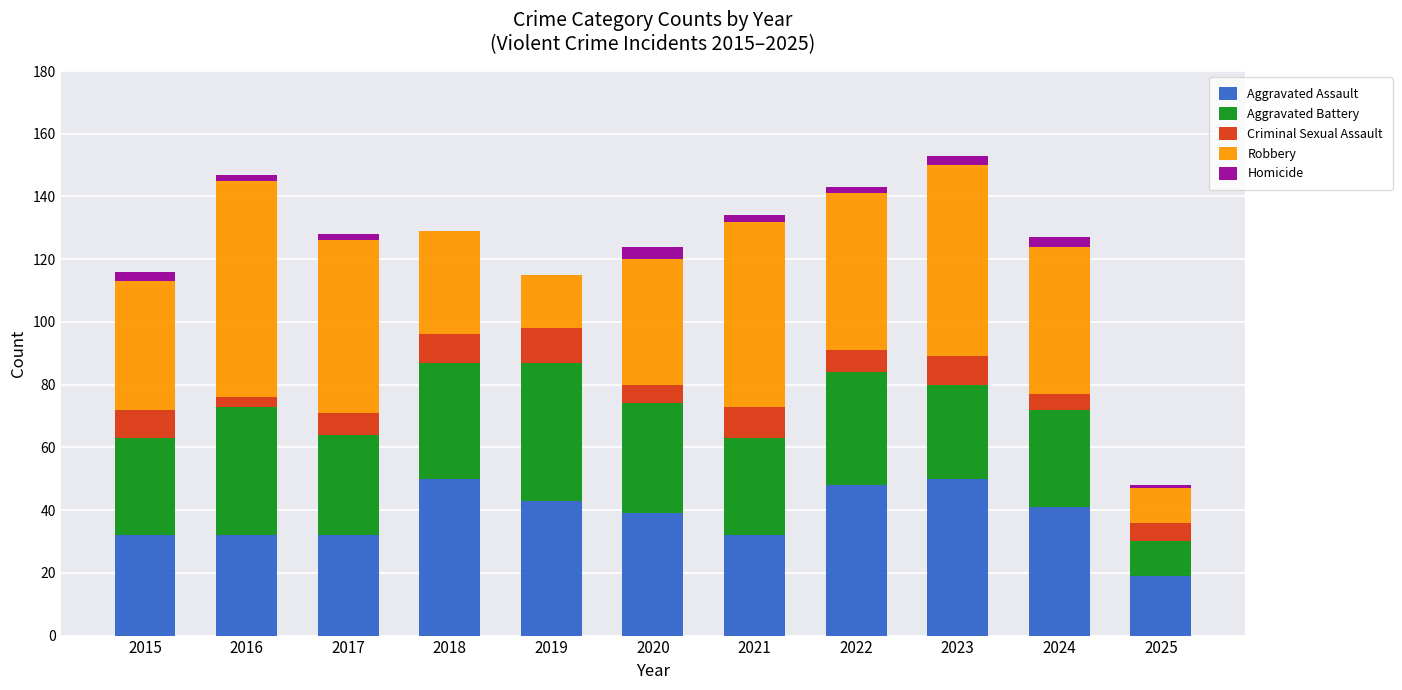

The value of Aggravated Assault at 2021 is 53. True or false?

False